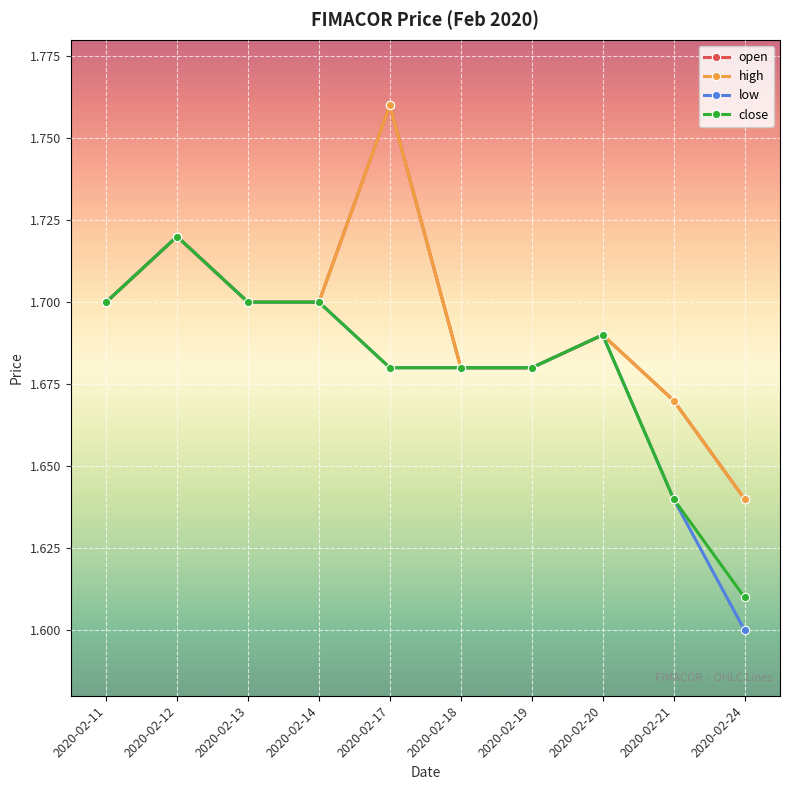

What is the sum of the open values at 2020-02-13 and 2020-02-11?

3.4